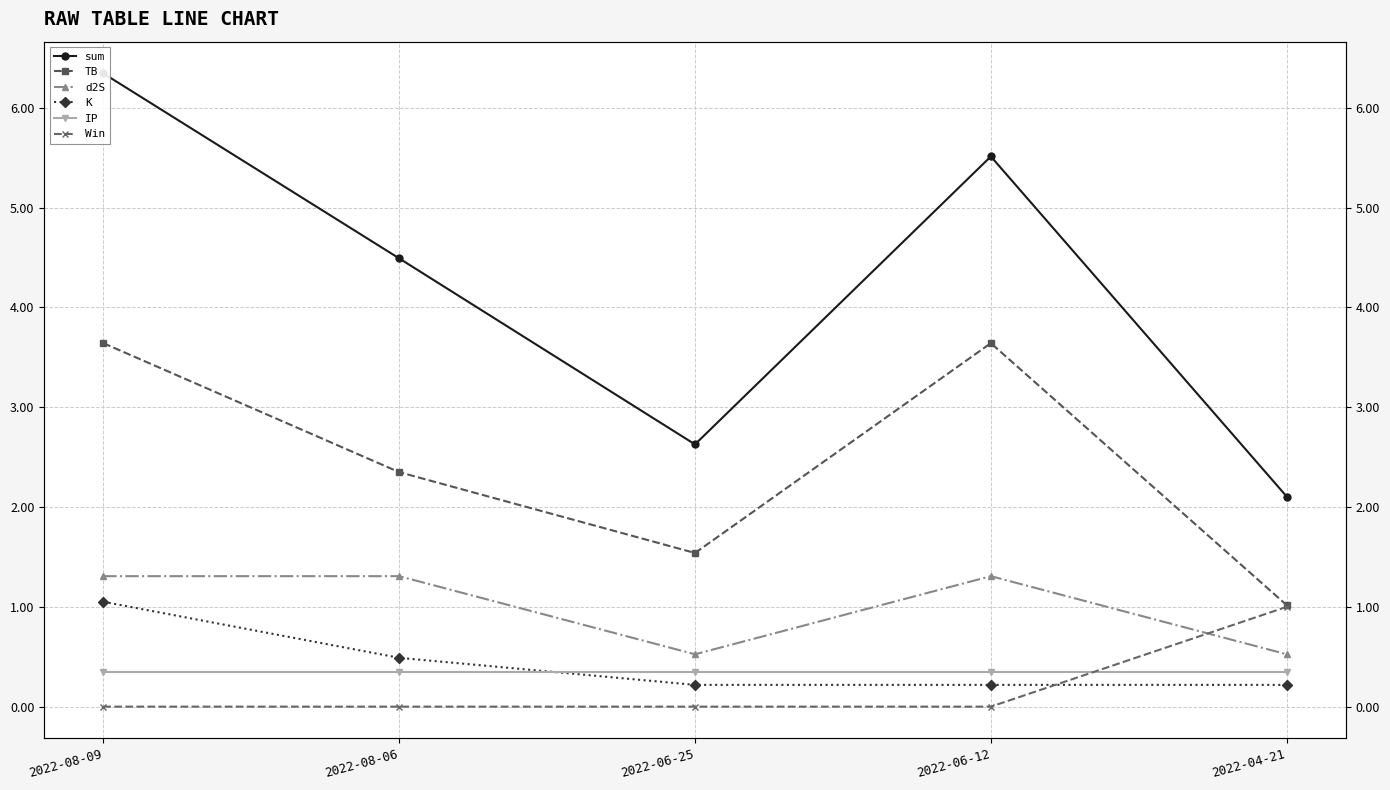

Count the number of categories in the chart.

5